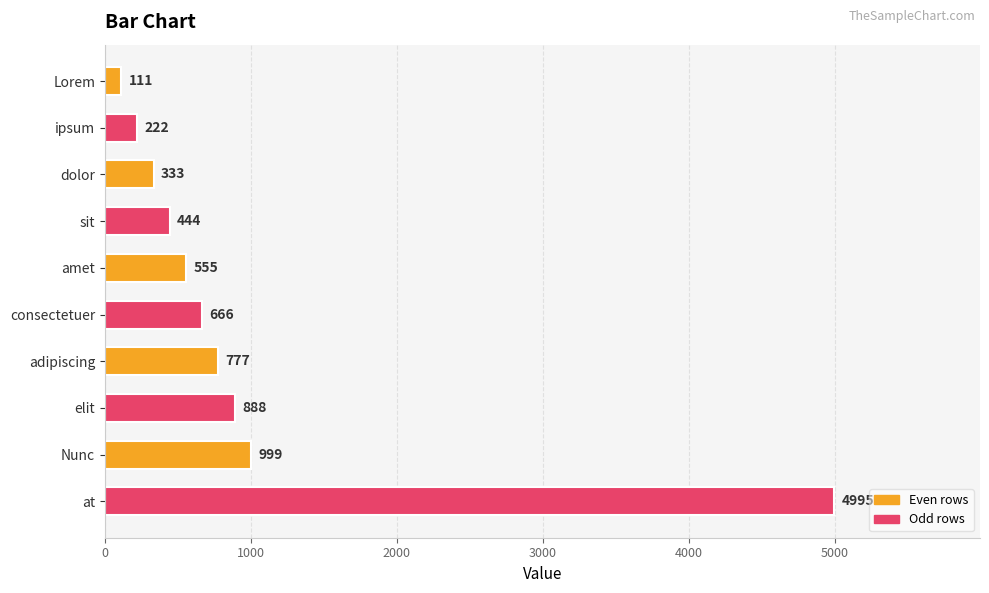

List the labels in order of value, largest first.

at, Nunc, elit, adipiscing, consectetuer, amet, sit, dolor, ipsum, Lorem